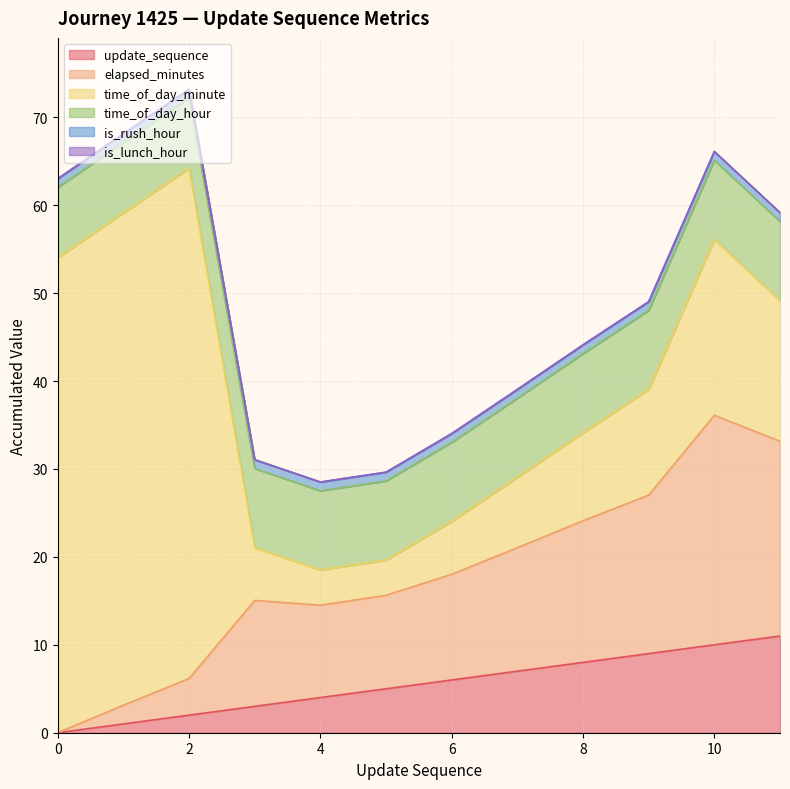

Which has a higher value, 10 or 2?

10